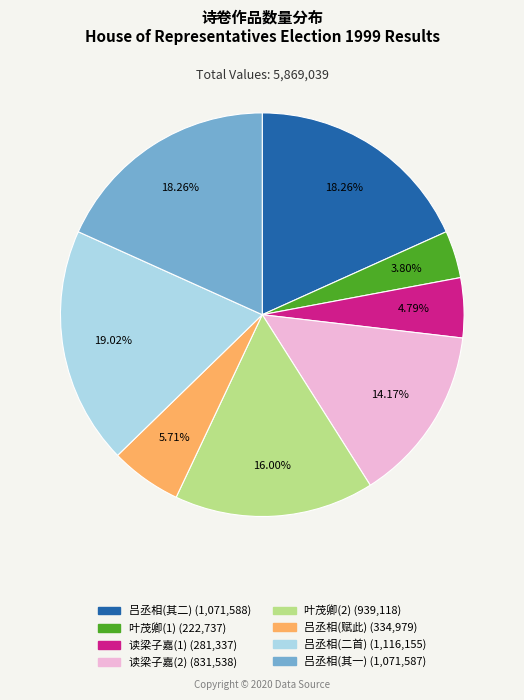

Is there a majority slice in this chart?

No